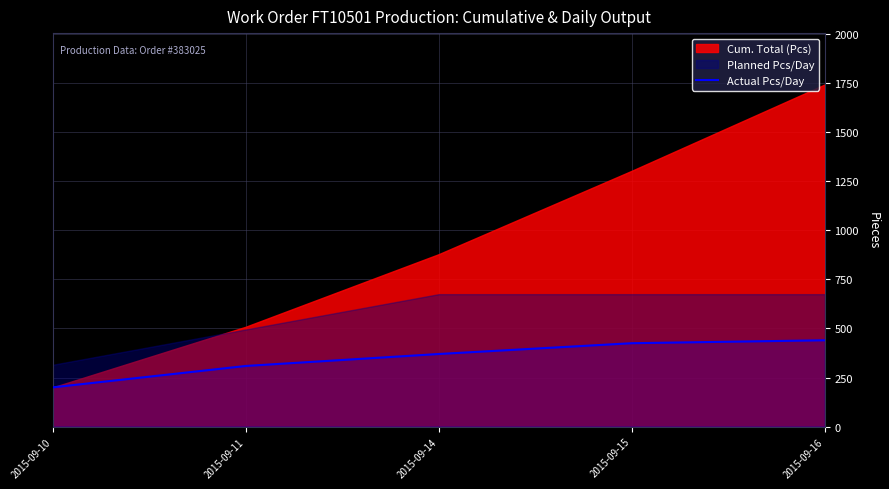

The value at 2015-09-15 is 704. True or false?

False